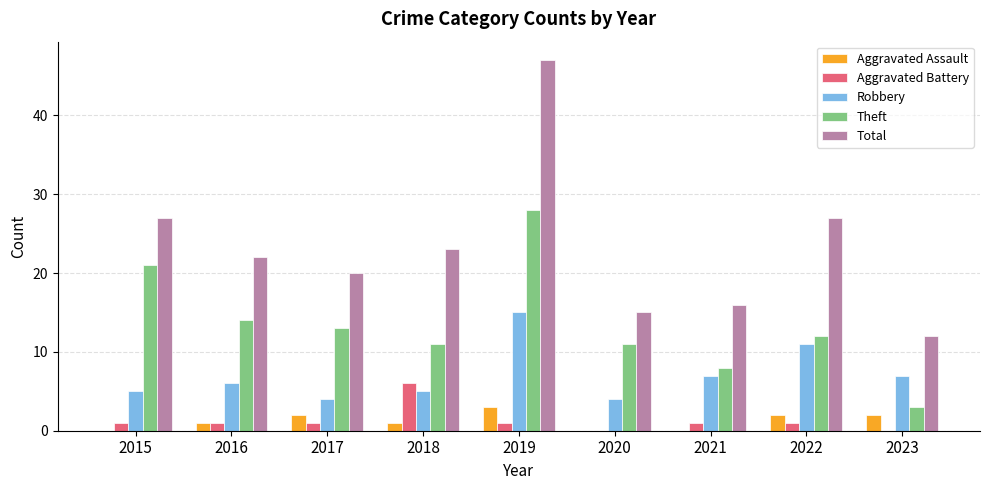

At which category is the sum across all series the highest?

2019